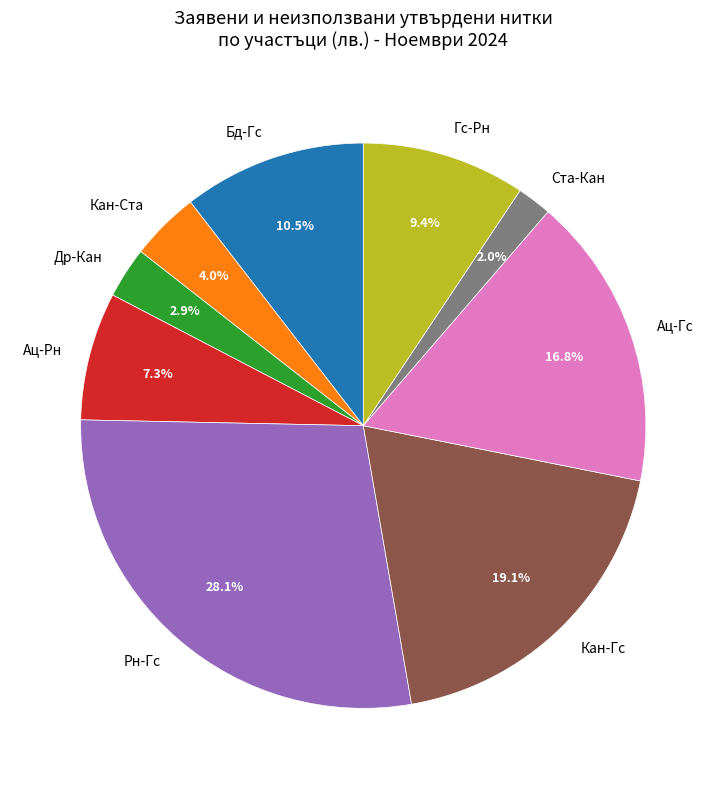

Which has a higher value, Рн-Гс or Ац-Рн?

Рн-Гс